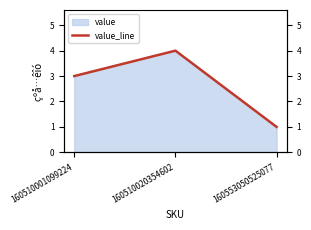

List the labels in order of value, largest first.

160510020354602, 160510001099224, 160553050525077